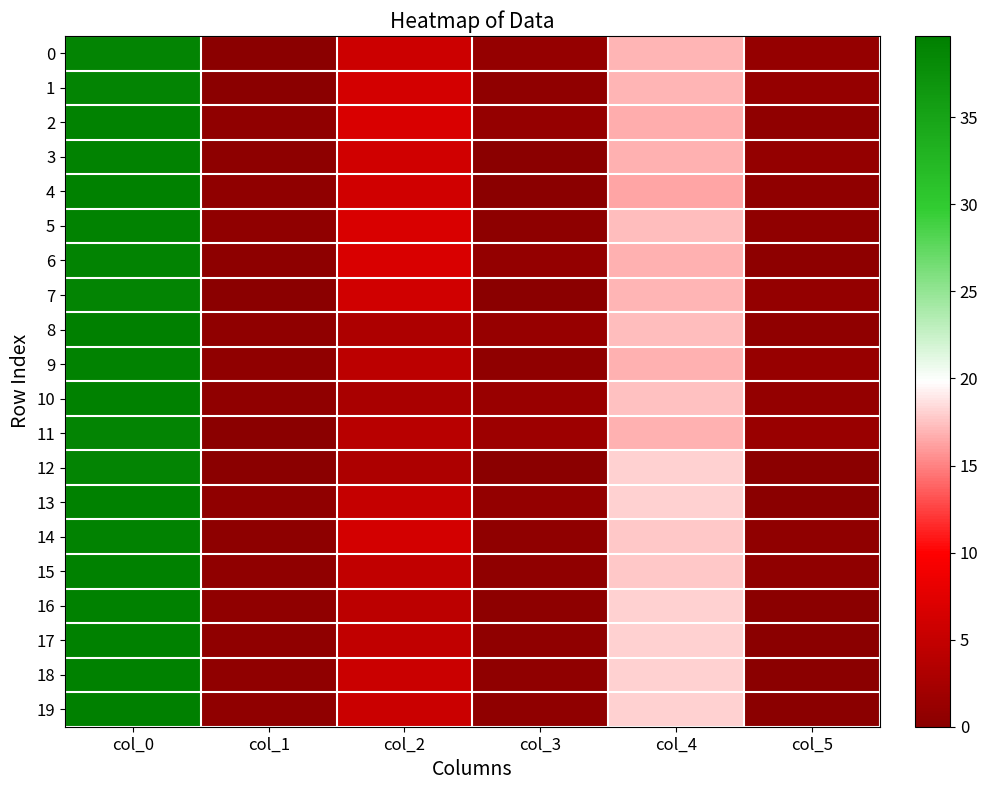

What is the maximum value shown in the chart?

39.7